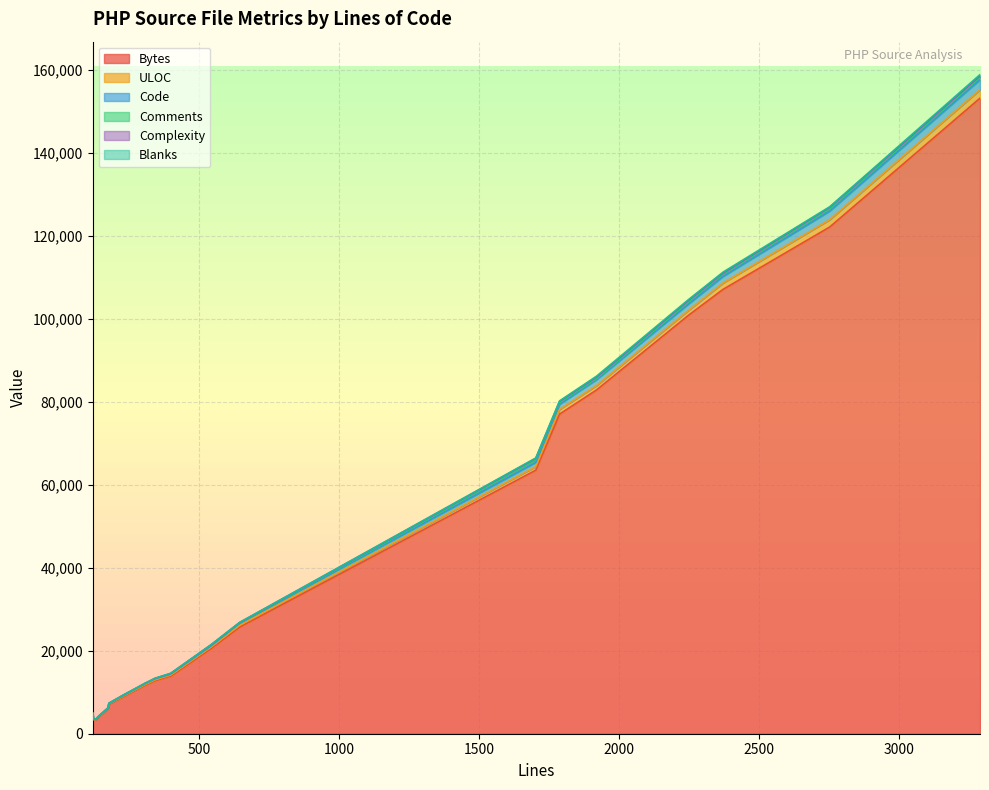

What is the total value across all series at 307?

12165